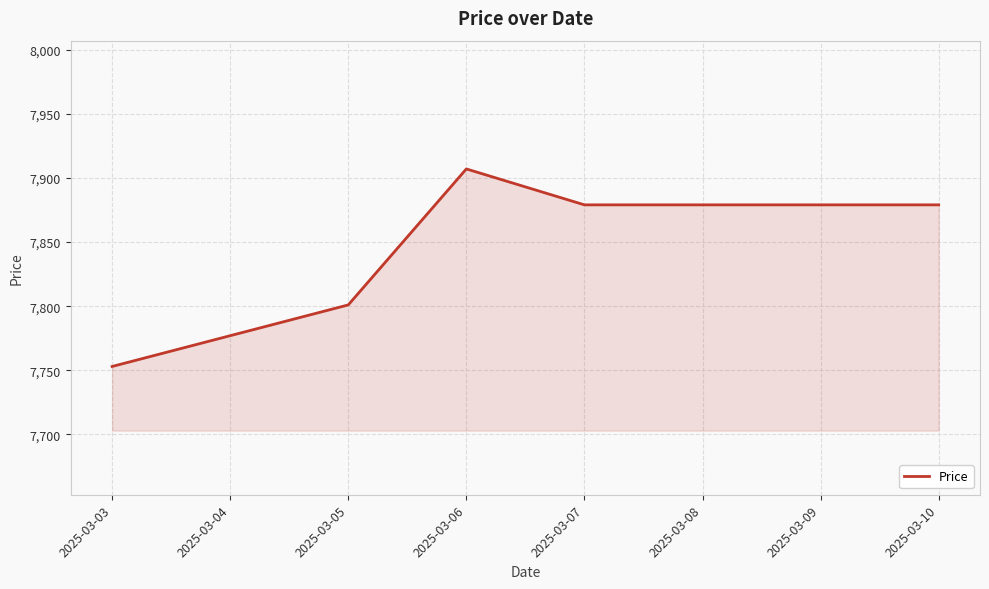

What is the sum of the values at 2025-03-07 and 2025-03-08?

15758